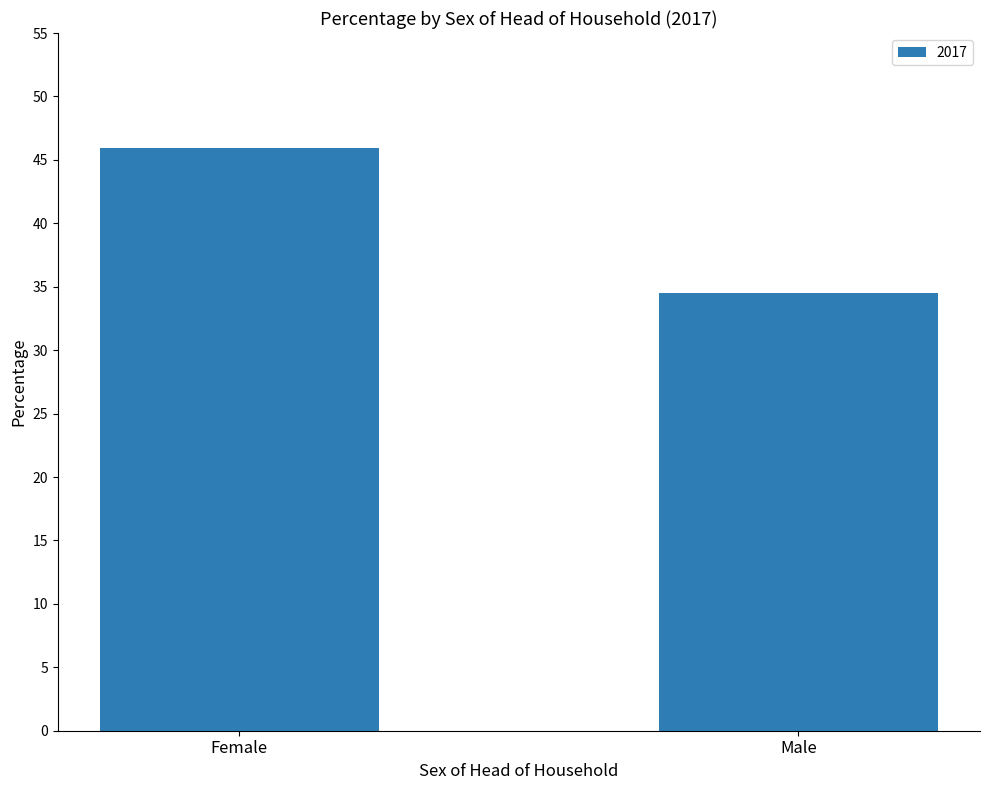

Read the value at Female.

45.9